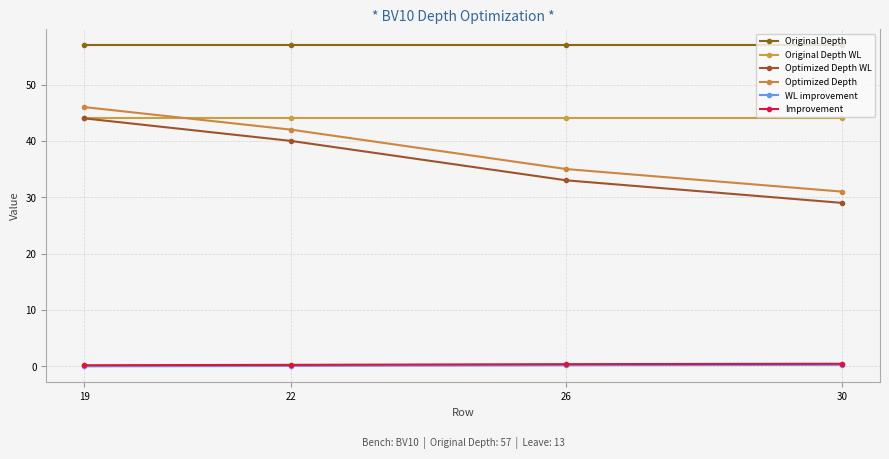

Between 26 and 22, which is larger?

26